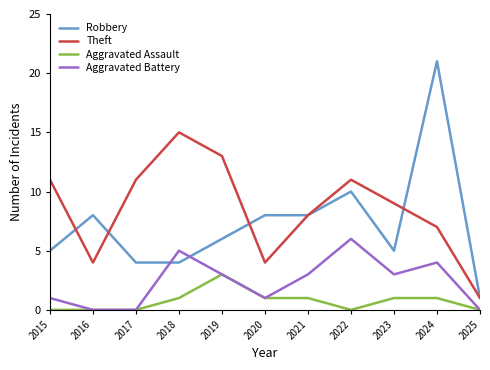

After their last crossing, which series has the higher values: Aggravated Battery or Robbery?

Robbery